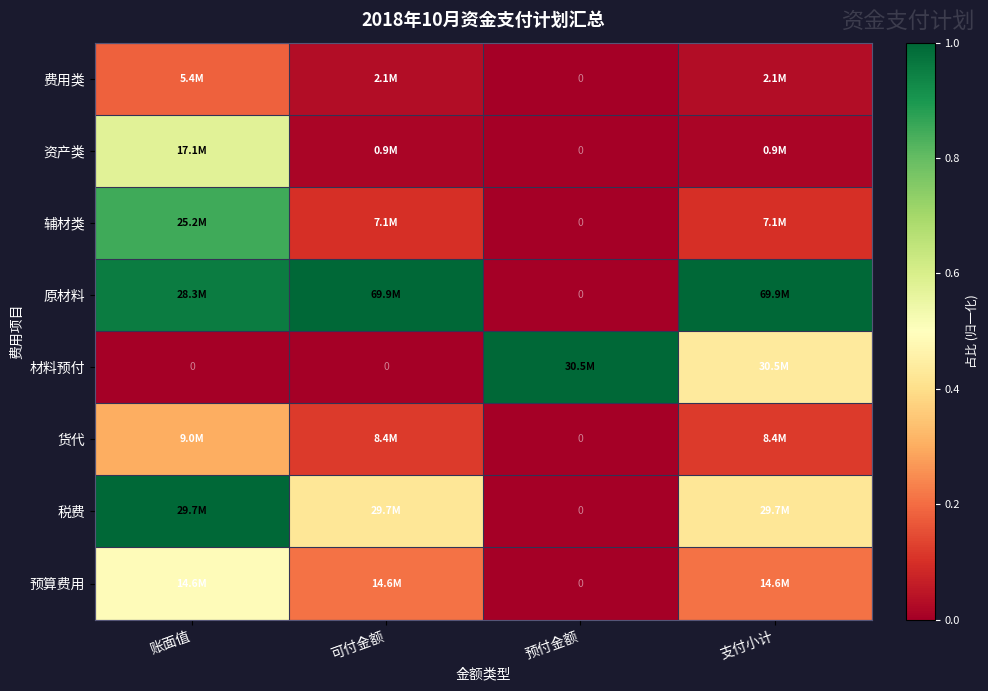

How many values in 预算费用 are above zero?

3